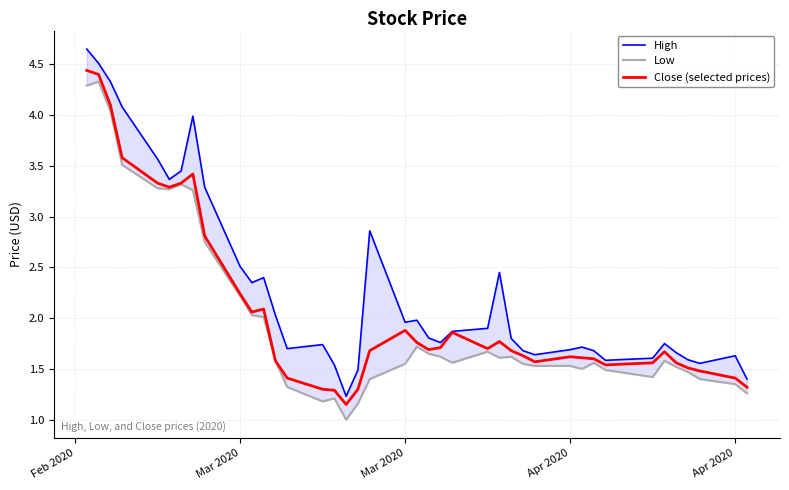

Is the value of Close (selected prices) at 6 greater than the value of Low at 12?

Yes